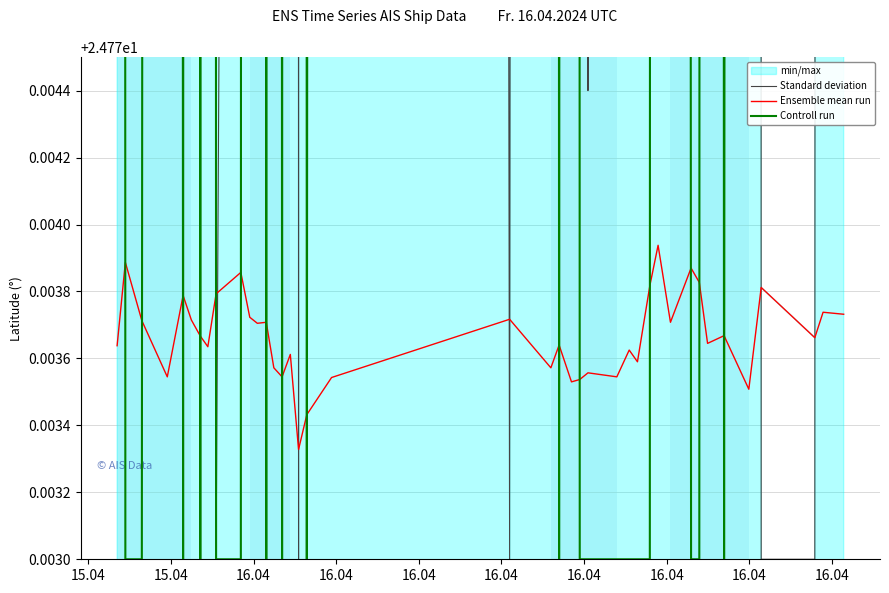

Which category has the lowest value in the Standard deviation series?

16.04